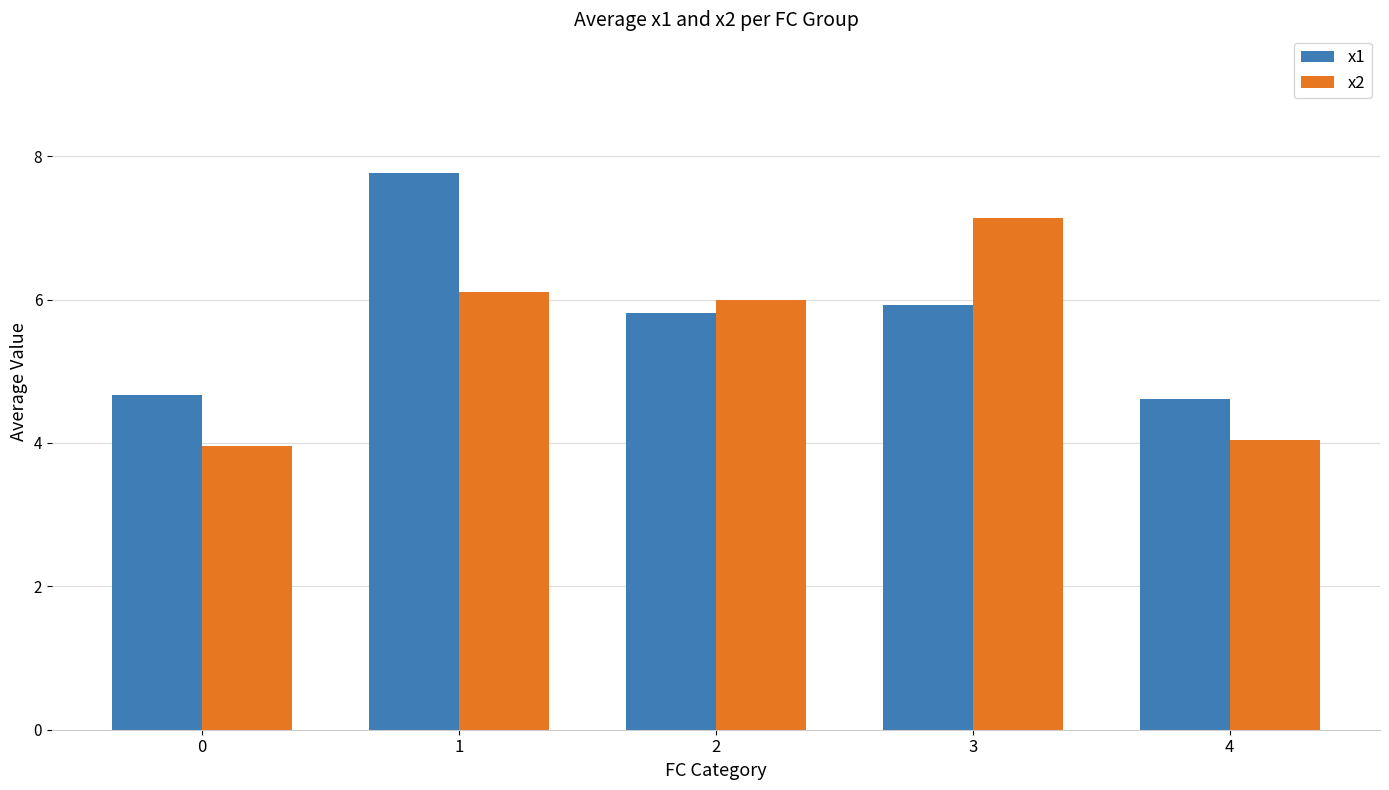

How many data points in x2 are less than 5?

2